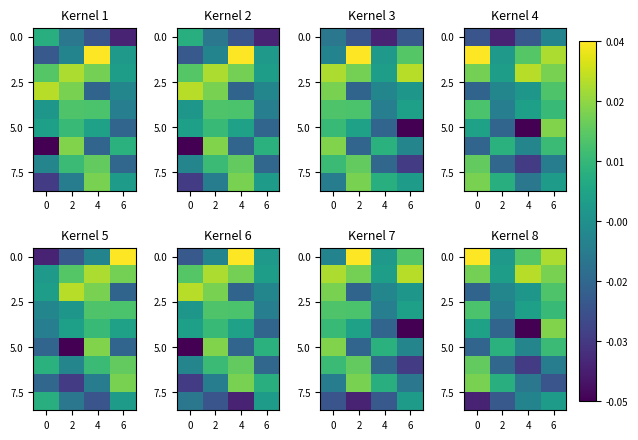

What is the spread (max minus min) of values at 6?

0.1